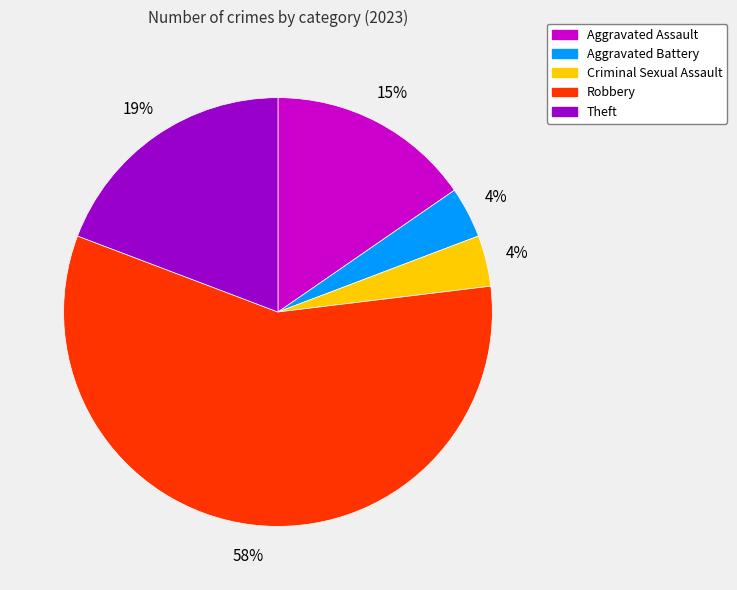

To the nearest percent, what portion does Robbery represent?

58%